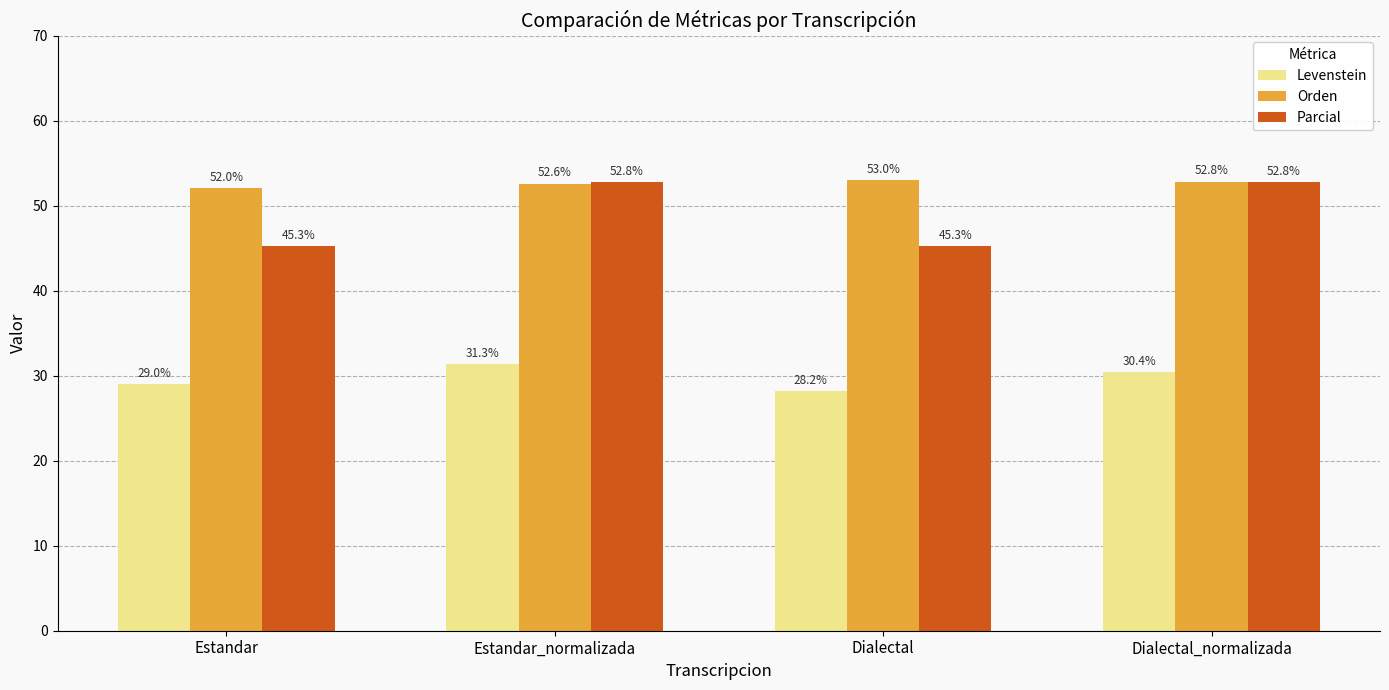

At which label does Parcial first exceed 52?

Estandar_normalizada